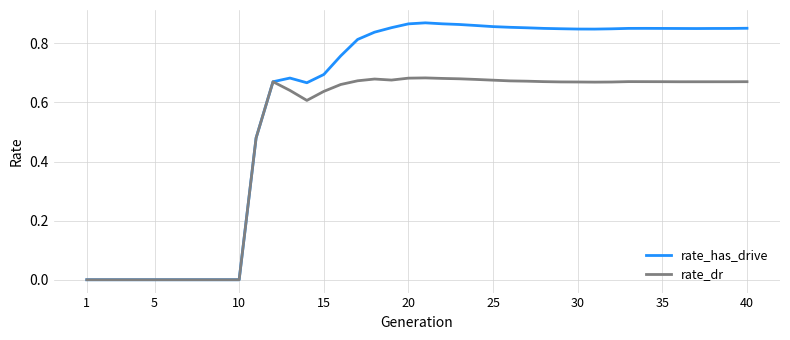

Which series has the largest total across all categories?

rate_has_drive